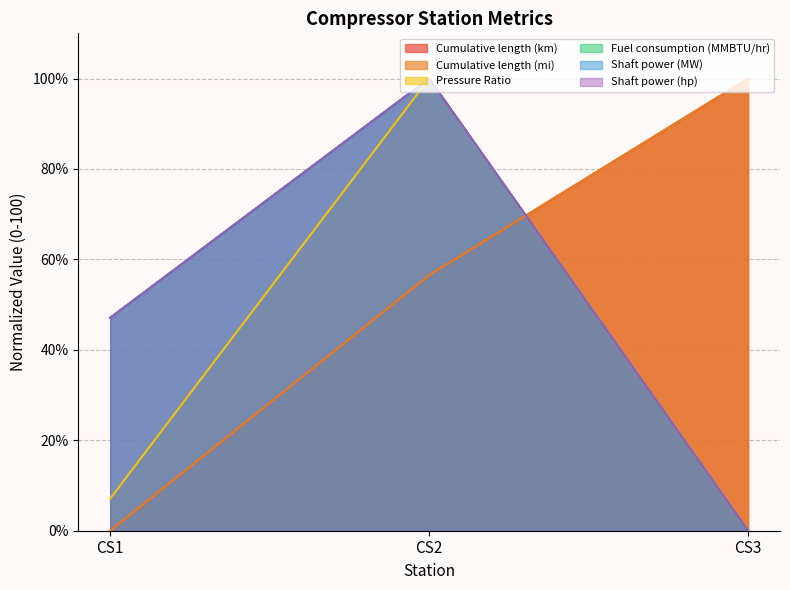

What is the difference between the maximum and minimum values in the Fuel consumption (MMBTU/hr) series?

100.0